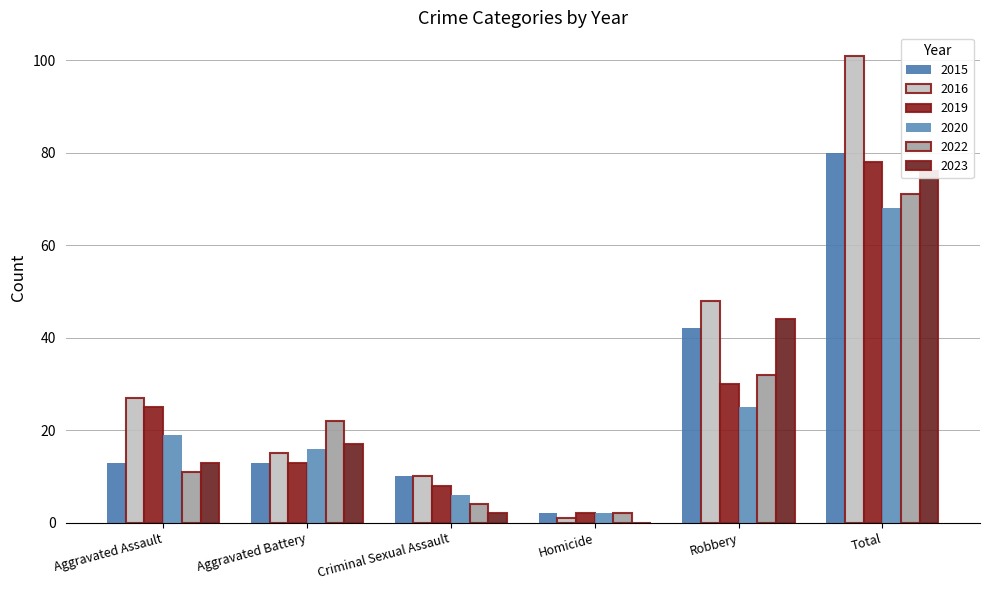

What is the value of the 2023 bar at the 1st from the left?

13